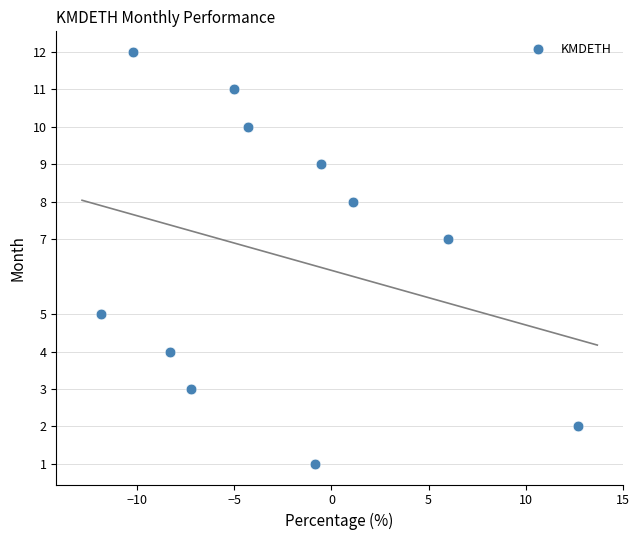

What is the average Y value?

7